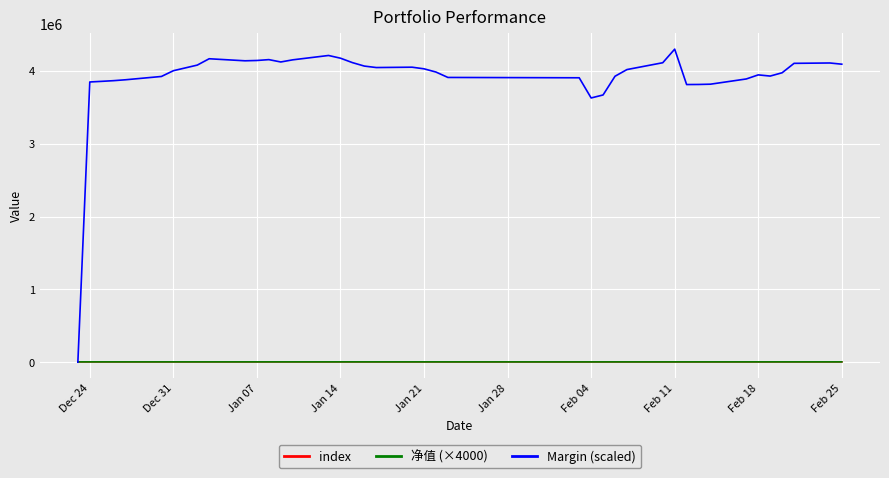

What is the greatest value displayed?

4298284.6